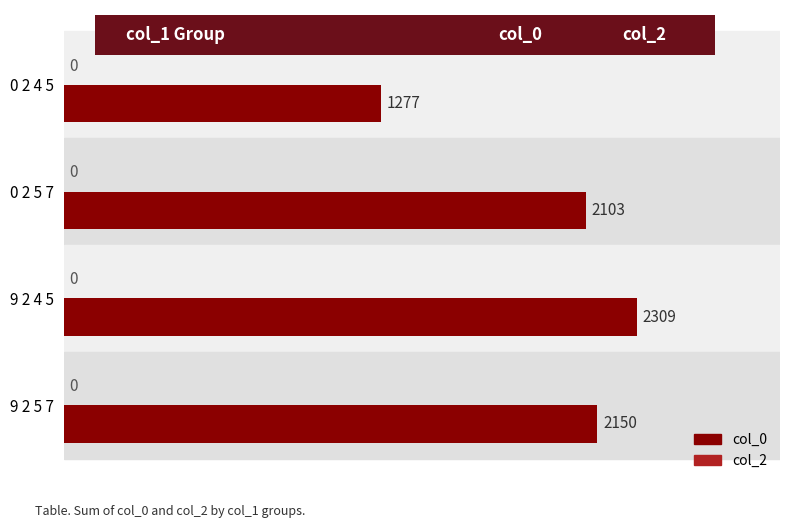

What is the average value?

1960